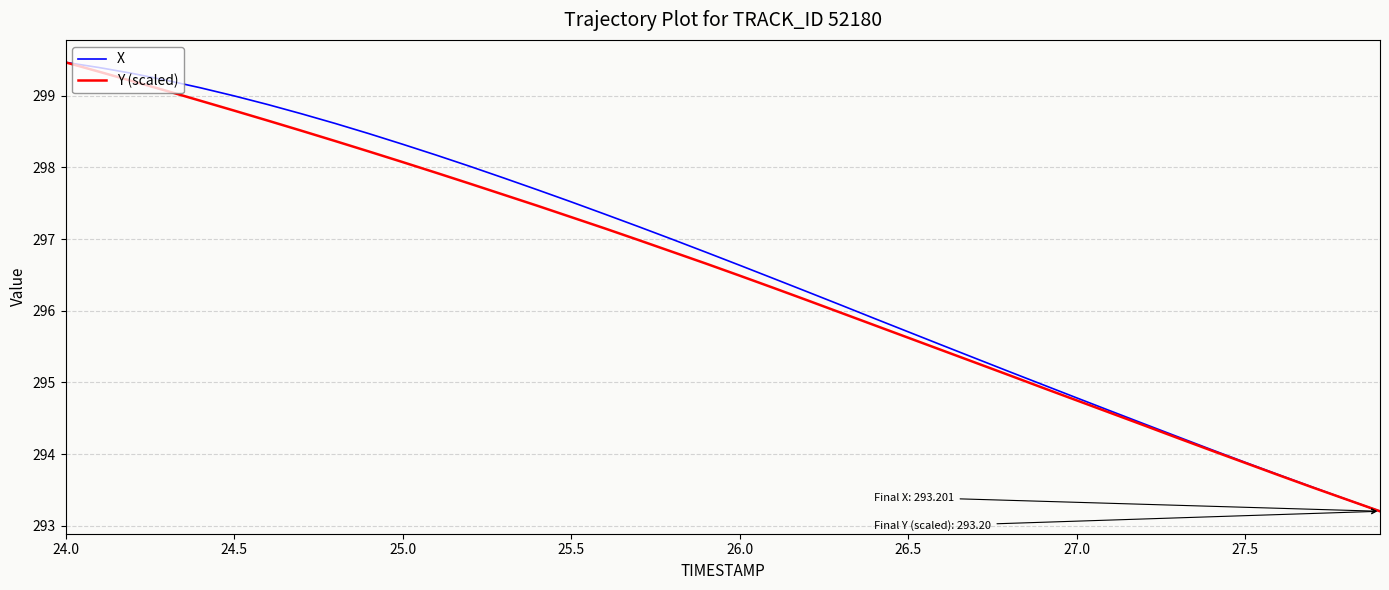

What is the highest value of the X series?

299.5